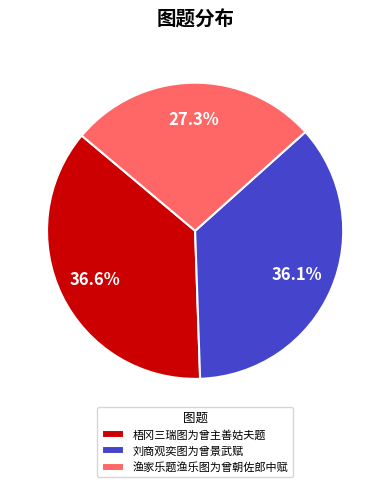

To the nearest percent, what is the difference between the largest and smallest slice percentages?

9%